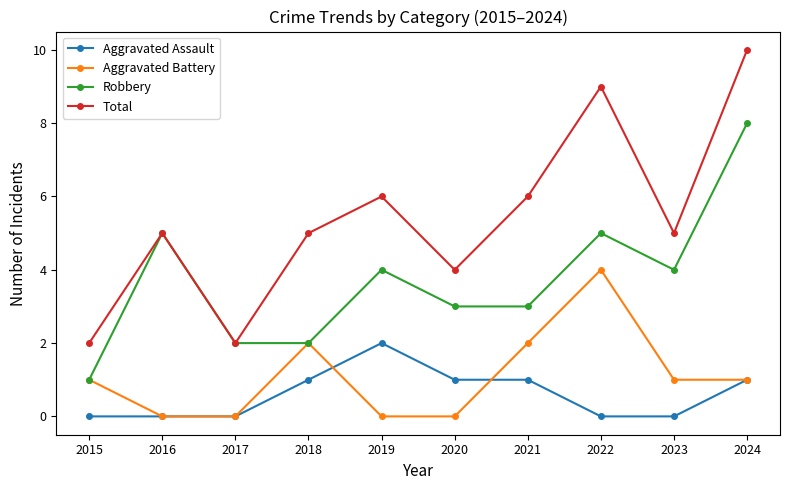

How many series are shown in this chart?

4